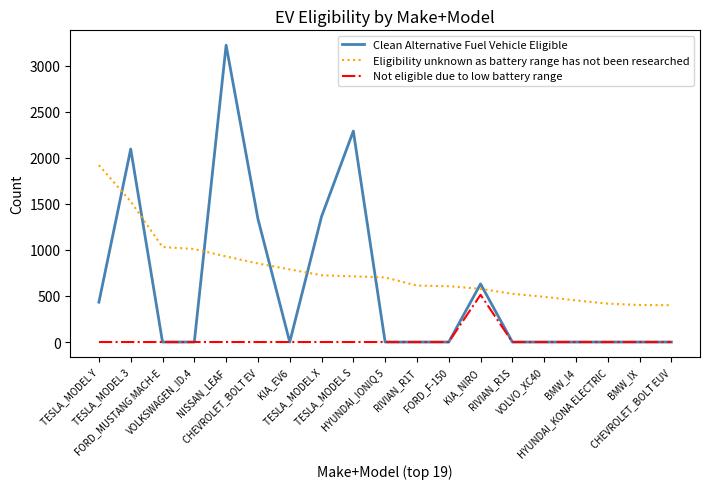

Which series has the largest total across all categories?

Eligibility unknown as battery range has not been researched